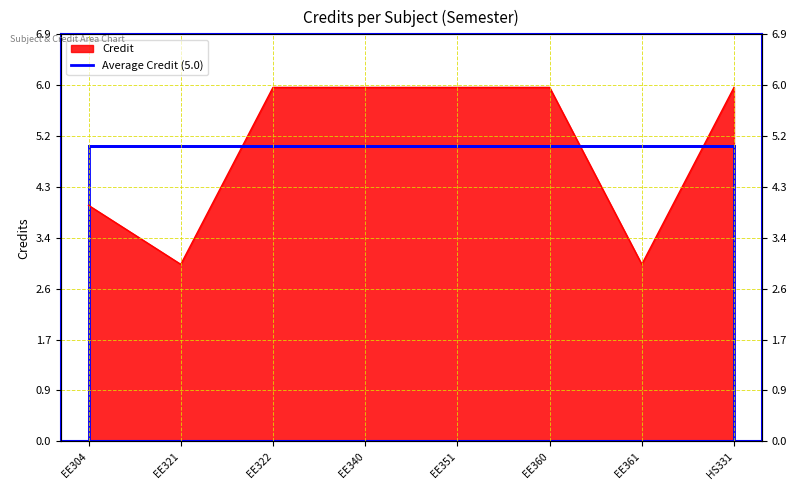

What position from the right is EE304?

8